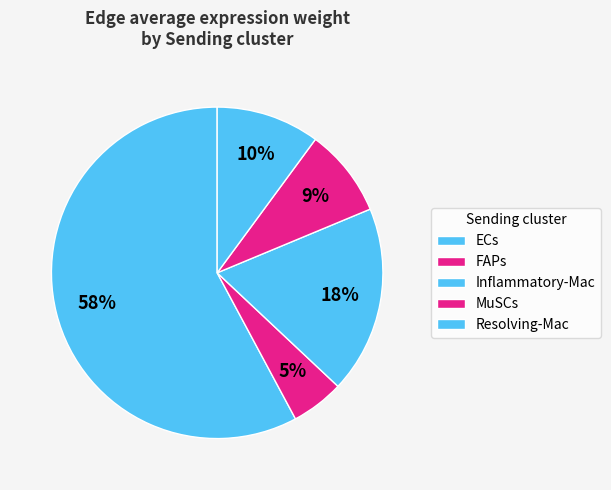

To the nearest percent, what is the difference between the largest and smallest slice percentages?

53%